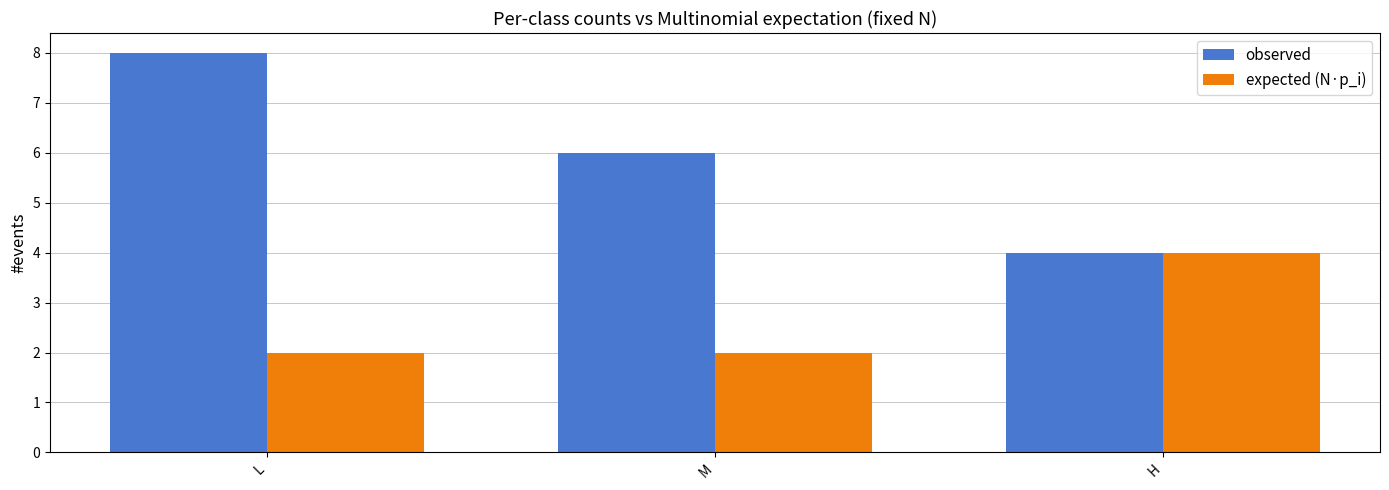

How many categories are shown in the chart?

3